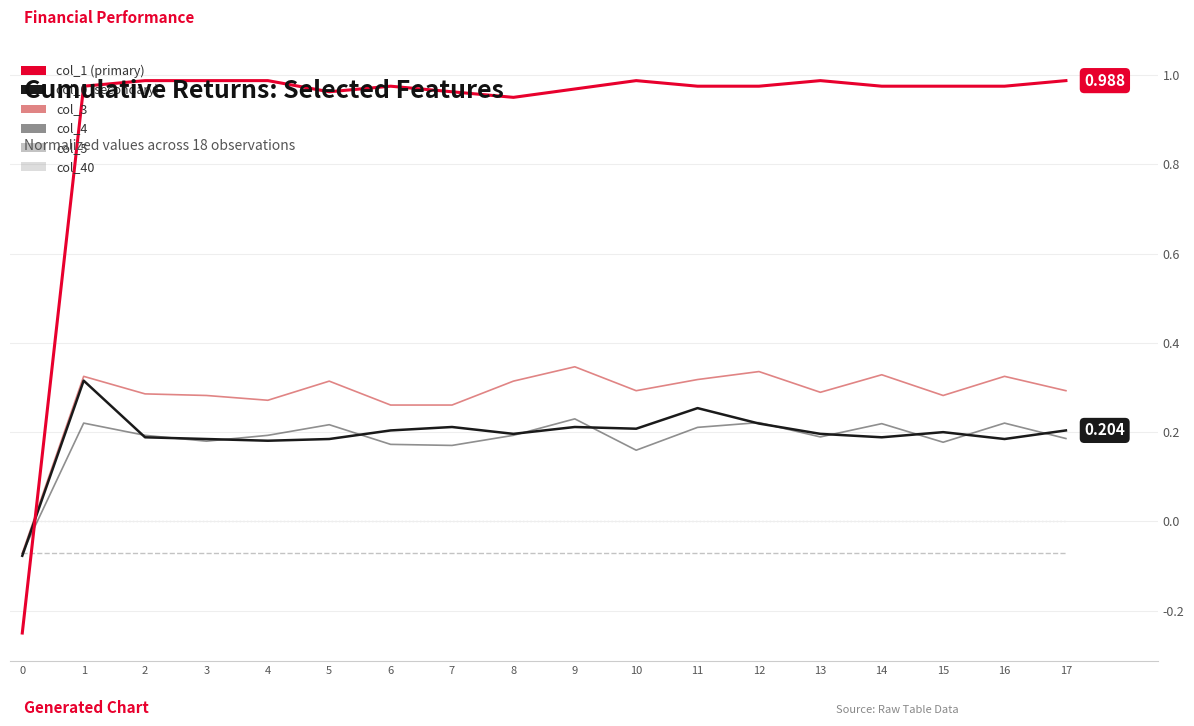

Does the chart display data point markers on the line(s)?

No